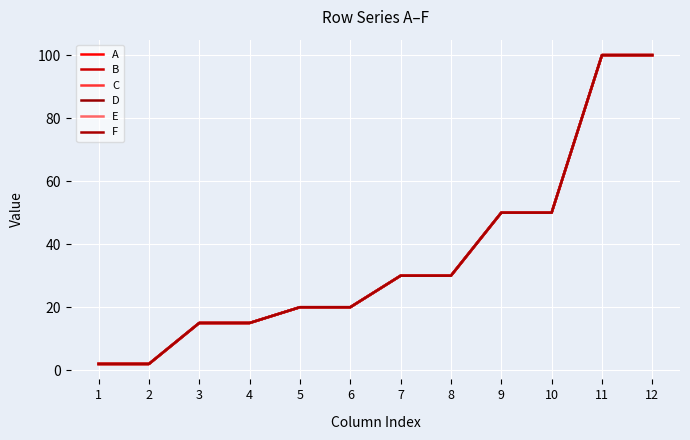

True or false: A and B cross at least once.

False